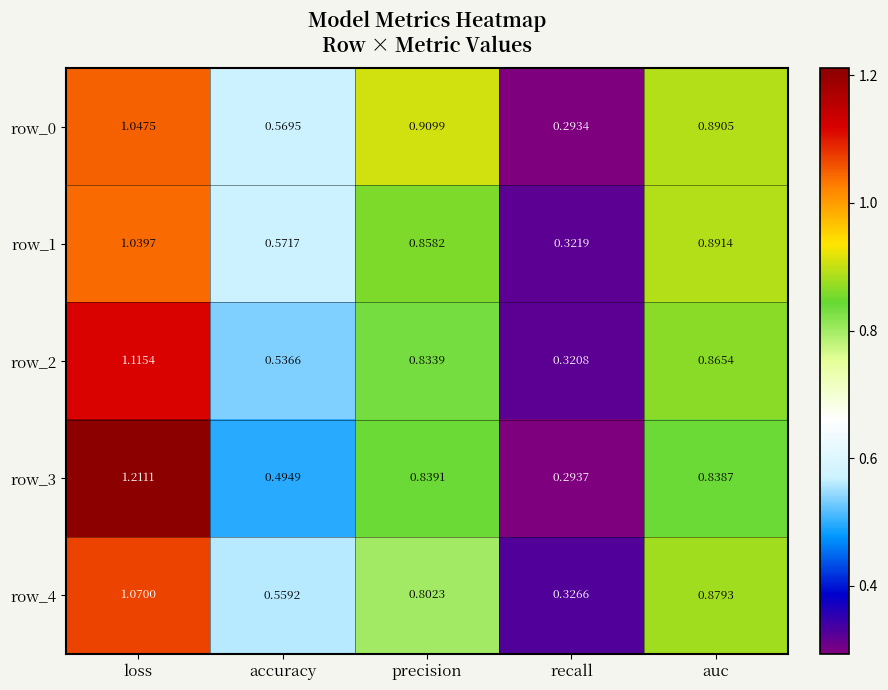

Which series has the widest spread of values?

row_3